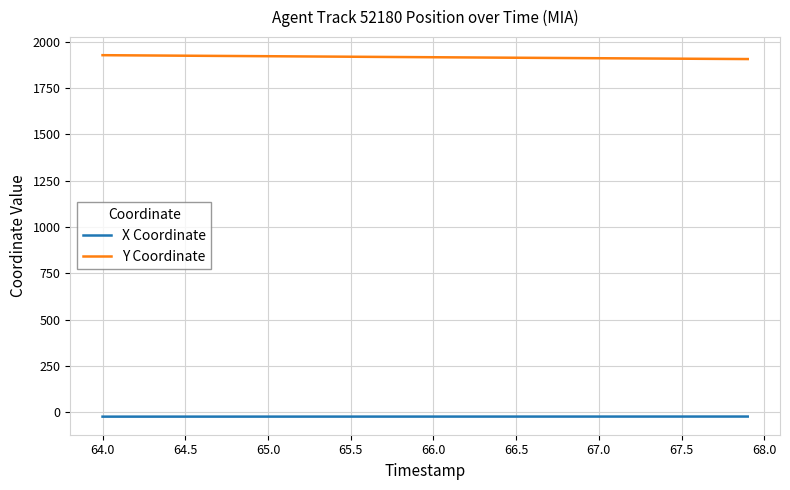

True or false: X Coordinate and Y Coordinate cross at least once.

False